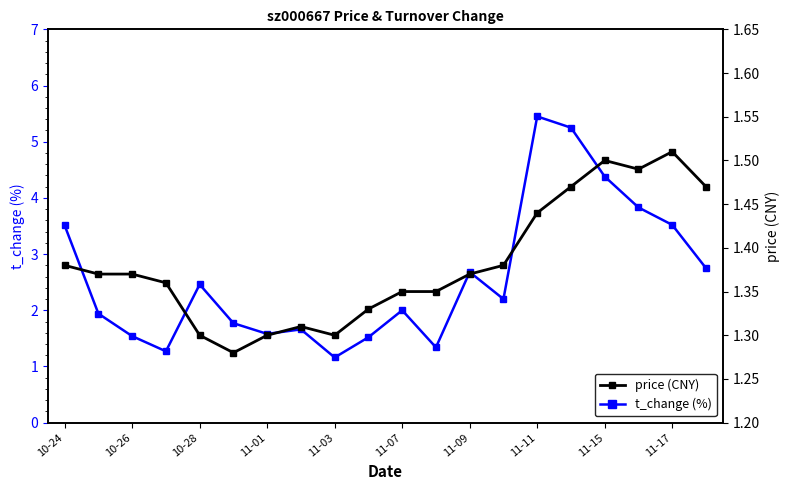

Where is the first local maximum for t_change (%)?

10-28